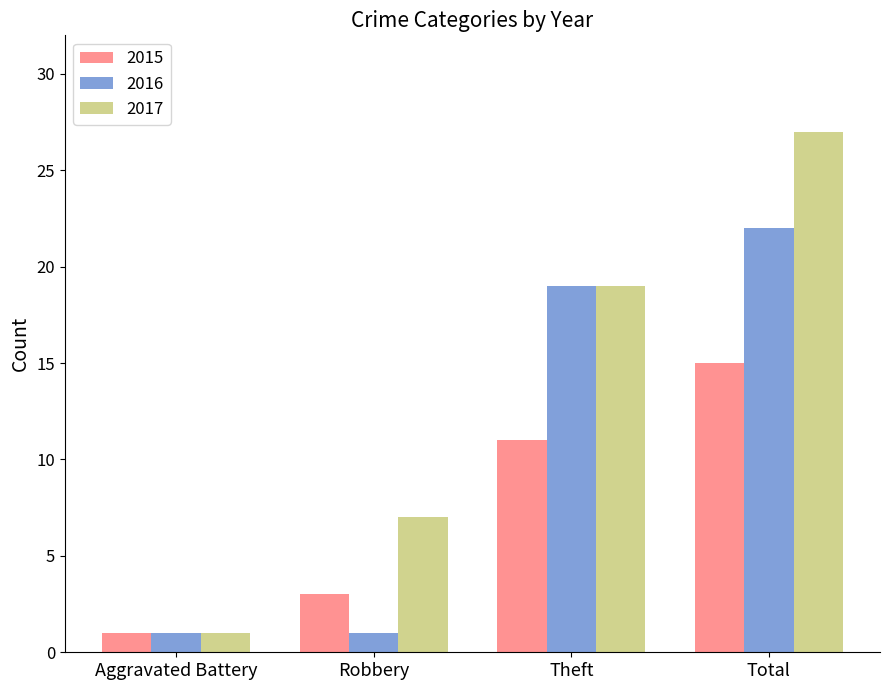

What are all the series names shown in the legend?

2015, 2016, 2017